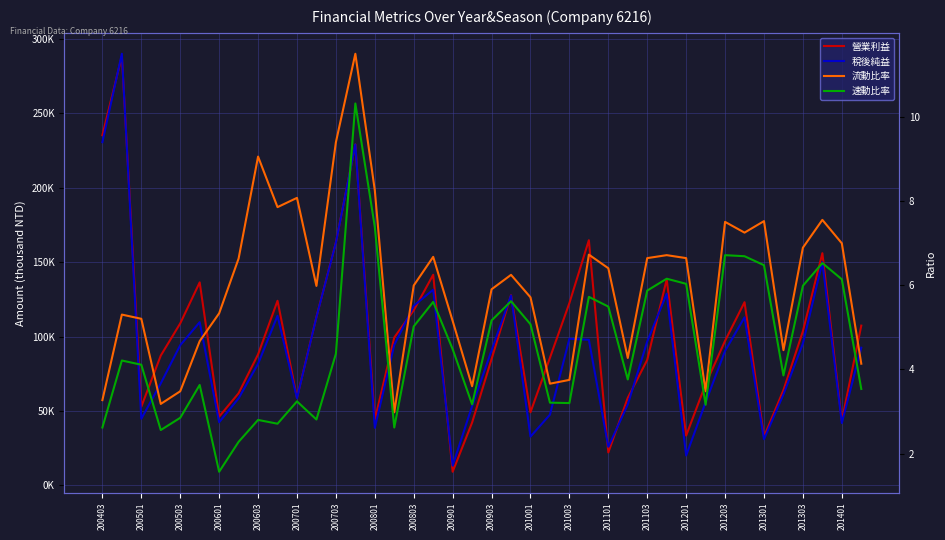

Is the value of 速動比率 at 37 greater than the value of 營業利益 at 20?

No